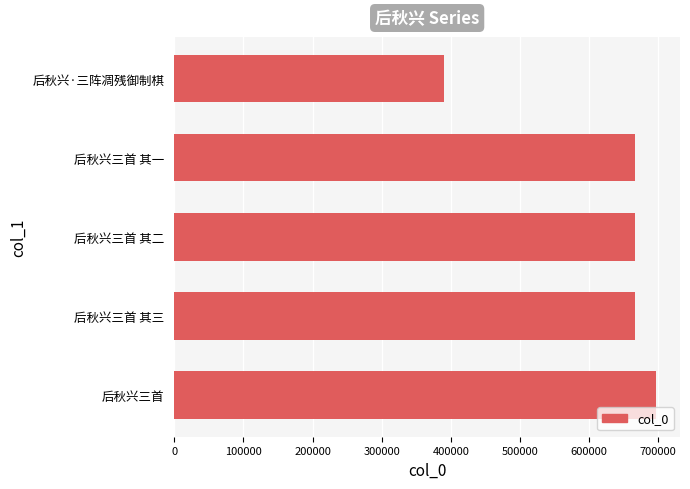

What is the change in value from 后秋兴三首 to 后秋兴三首 其二?

-30671